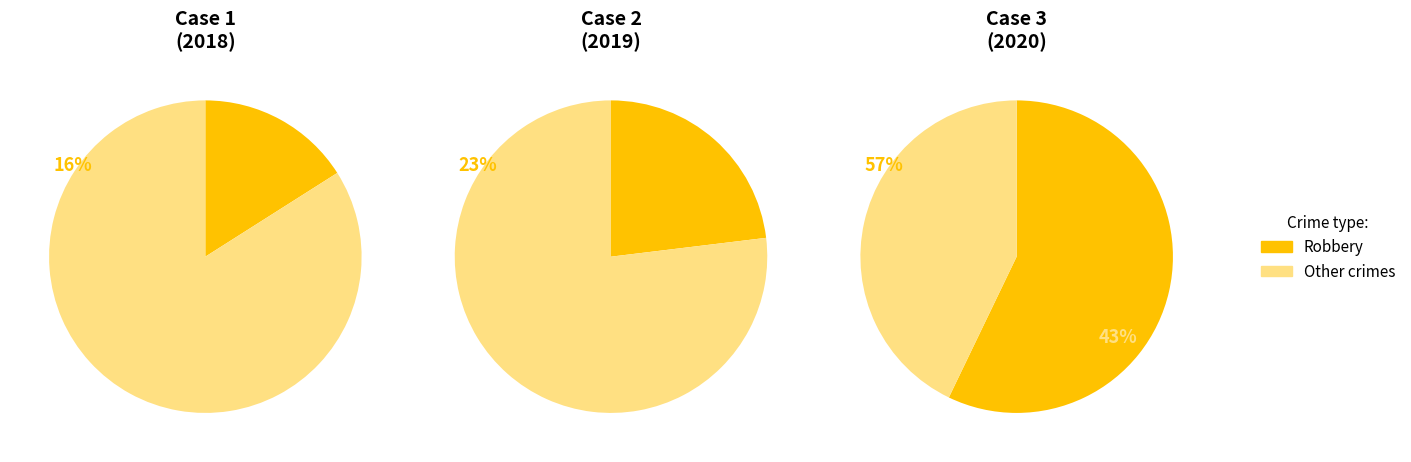

Count the number of slices in the pie.

6